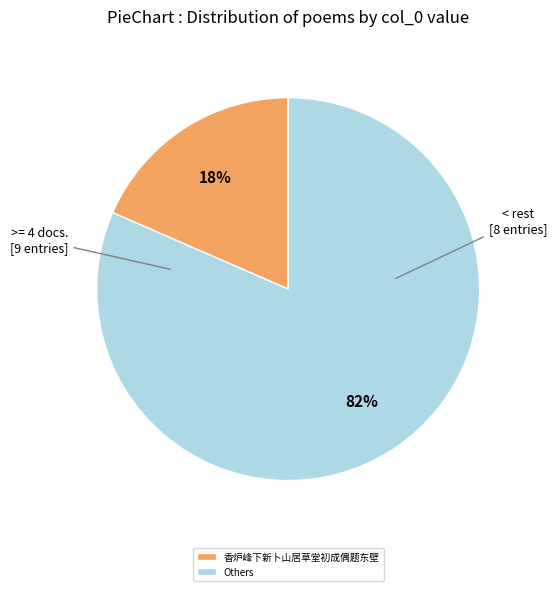

How many segments does this pie chart have?

2